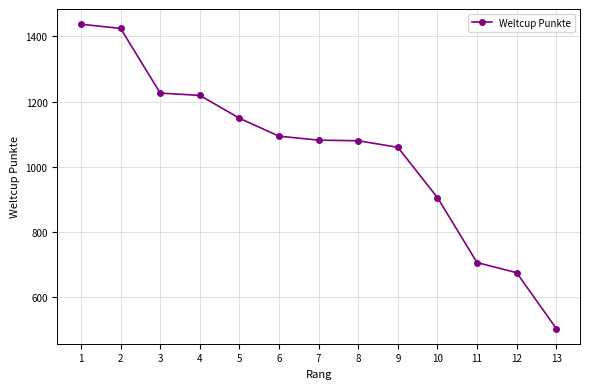

Count the number of data series in this chart.

1